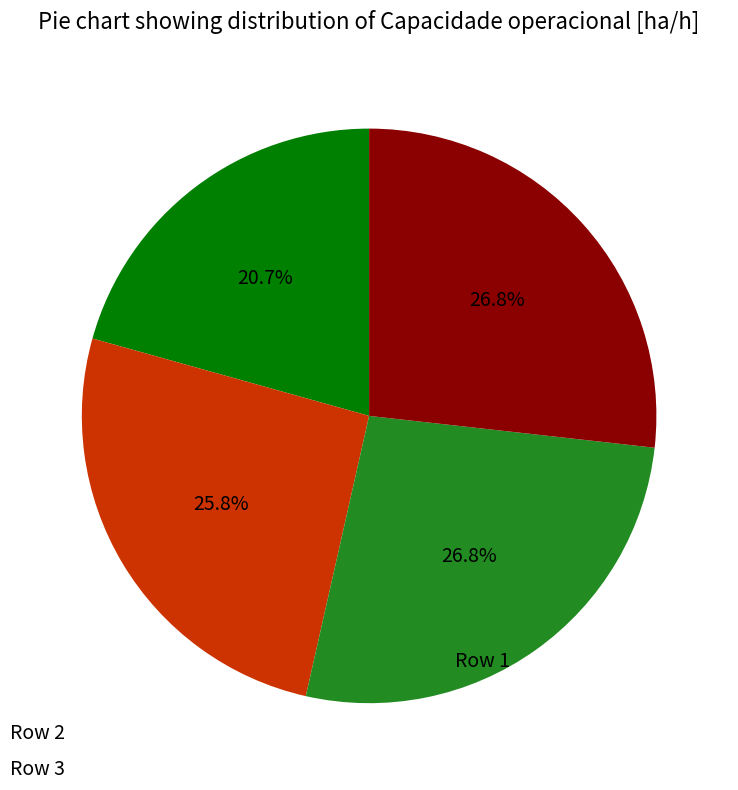

What percentage do Row 1 and Row 2 together represent?

52.6%